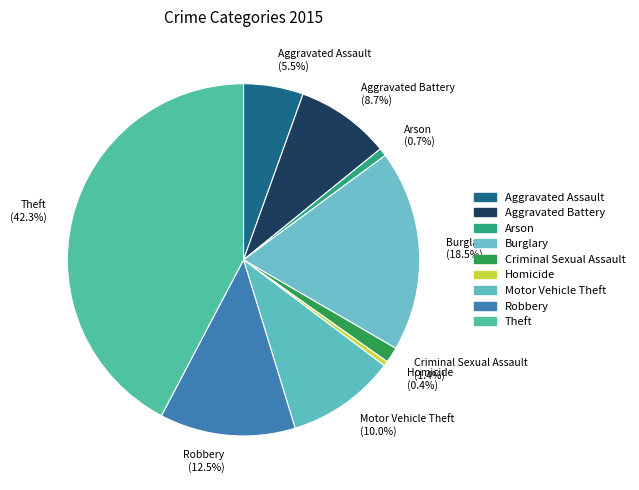

Does Arson represent more than half of the total?

No